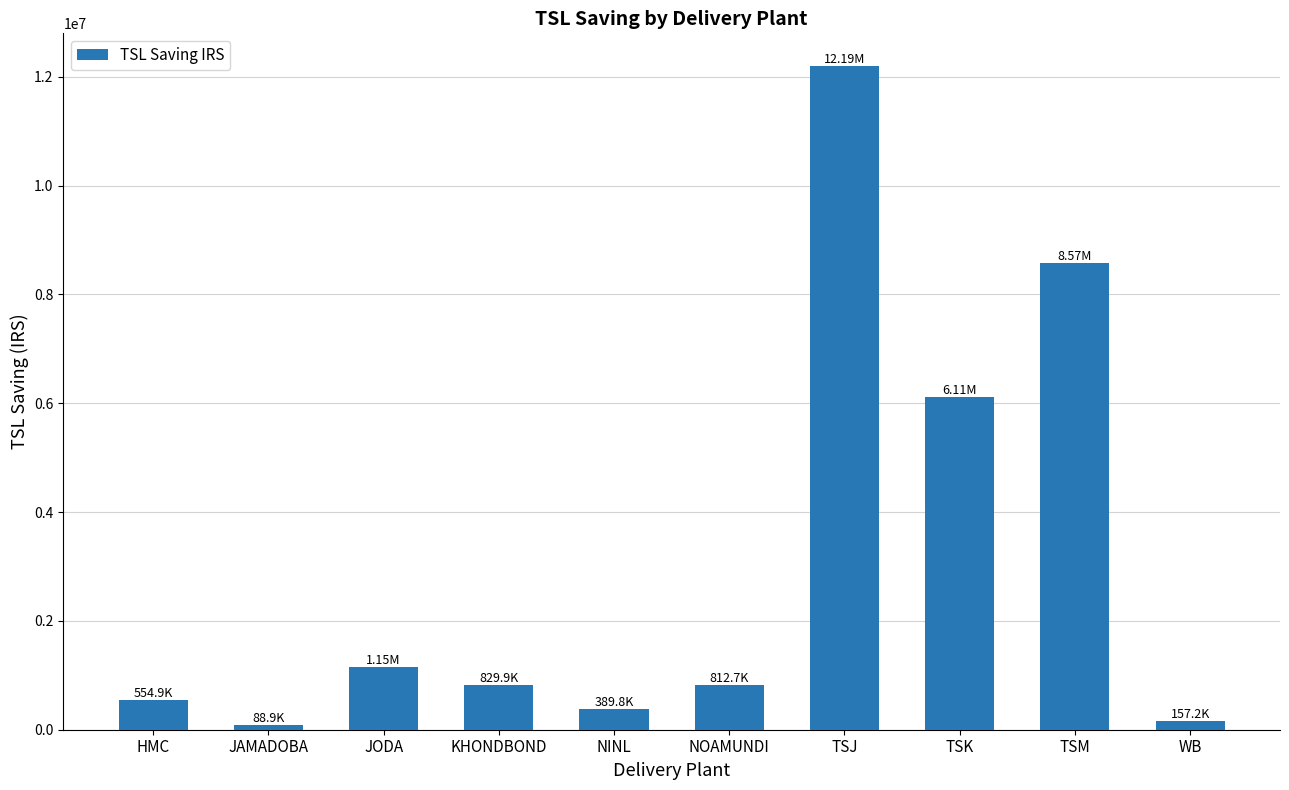

Which has a higher value, TSM or TSJ?

TSJ